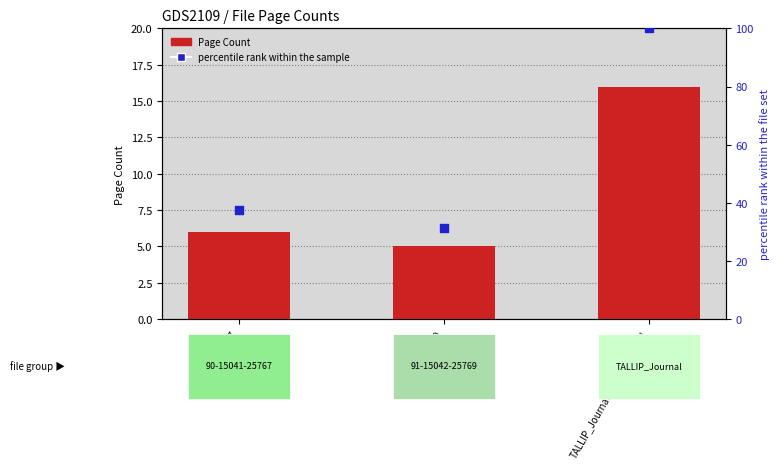

Which series has the largest Y range (max minus min)?

percentile rank within the sample